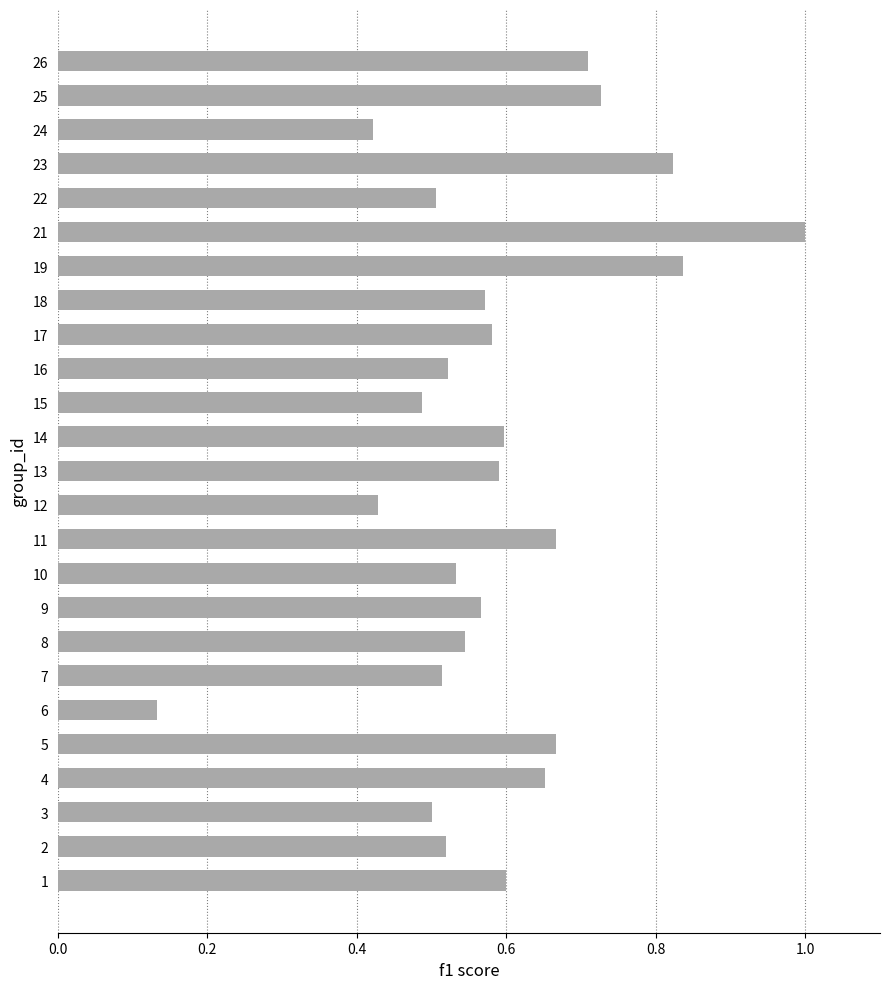

At which category does the chart reach its peak across all series?

21